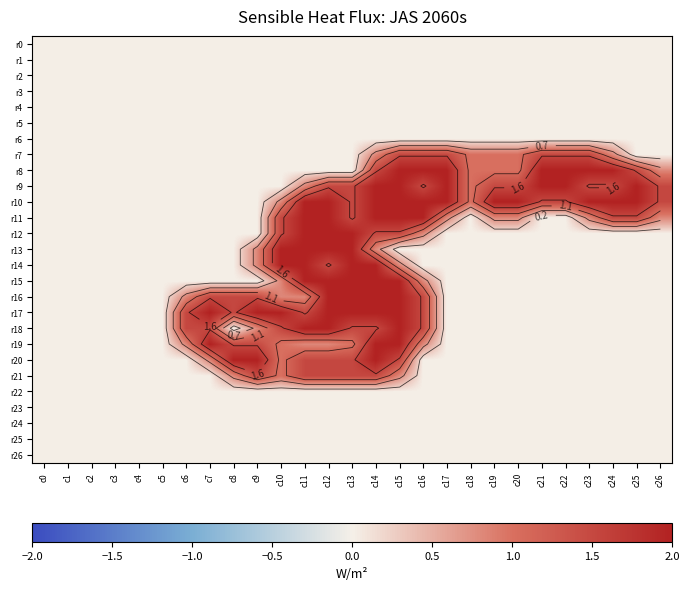

True or false: r11 has a value of 0.8 at c19.

True